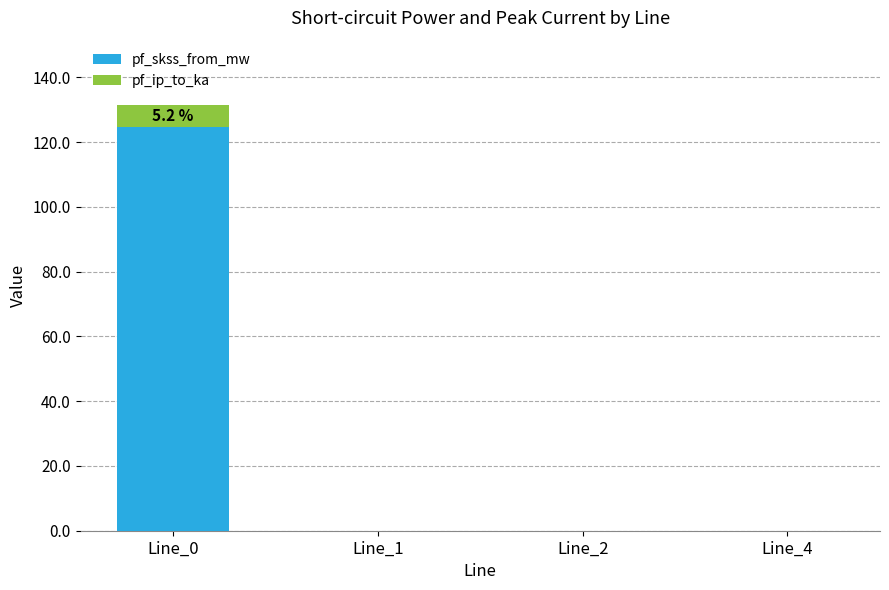

What is the highest value of the pf_skss_from_mw series?

124.8